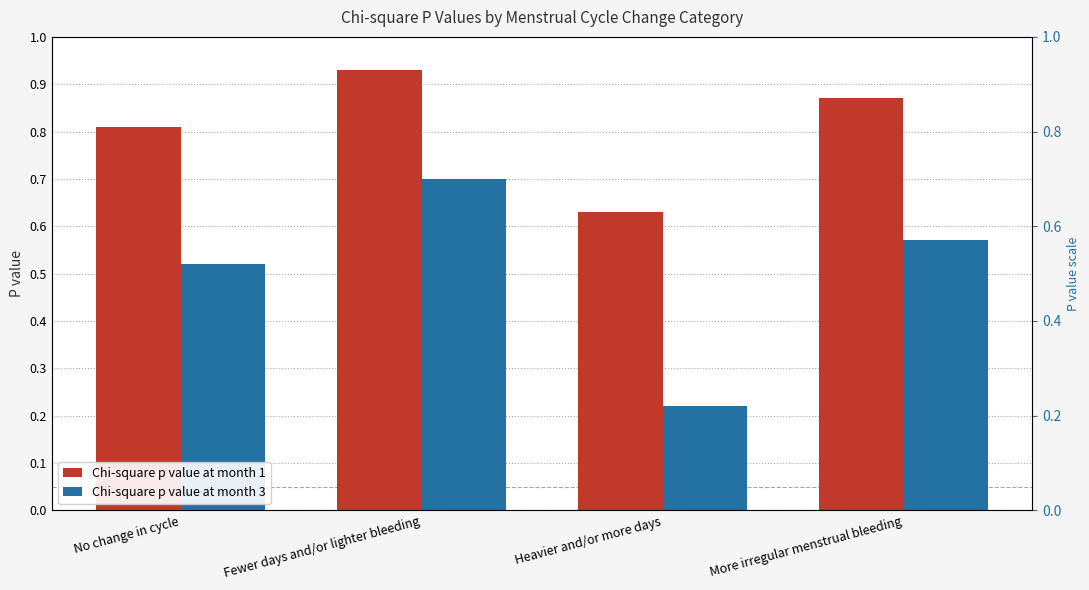

What position from the left is Heavier and/or more days?

3